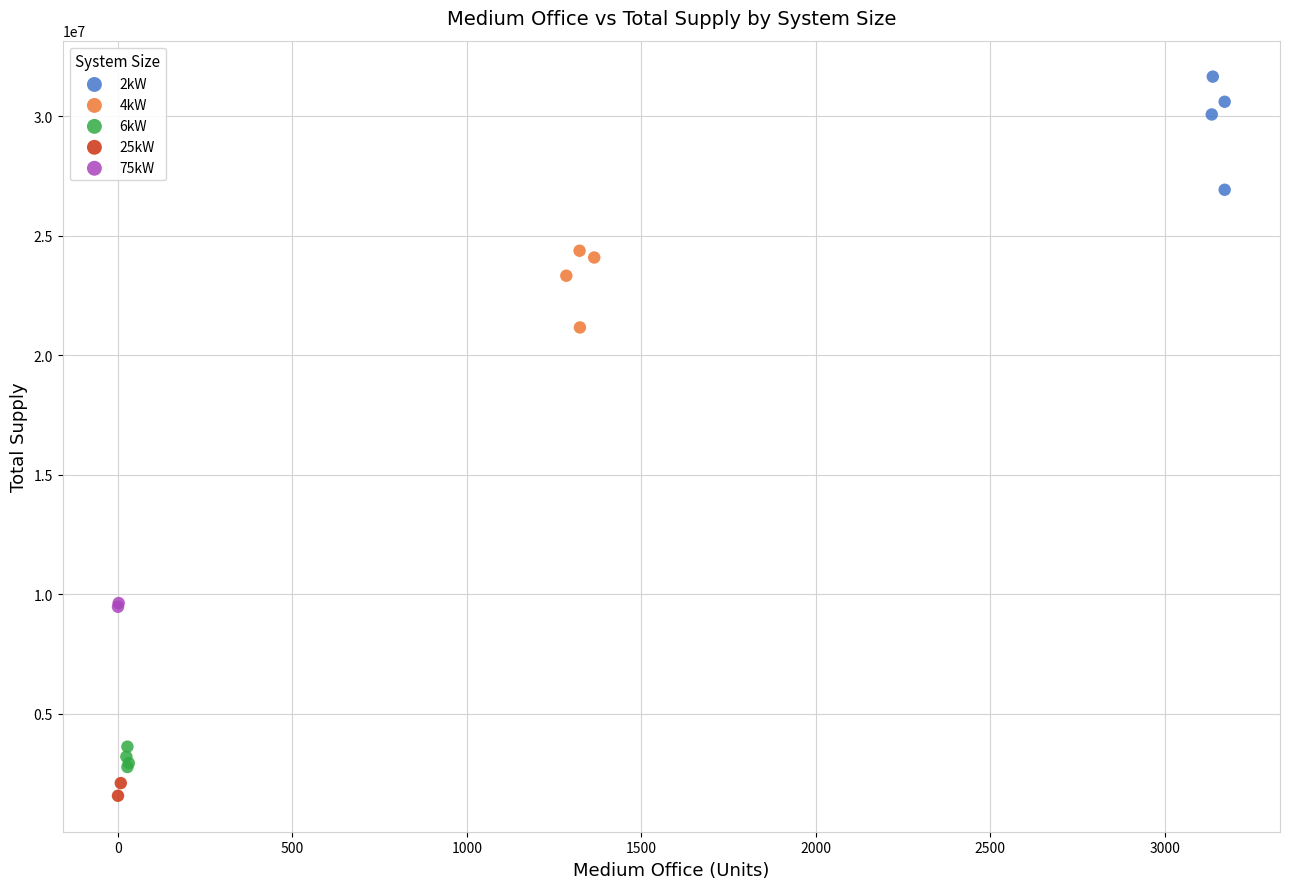

Which series contains the lowest Y value?

25kW